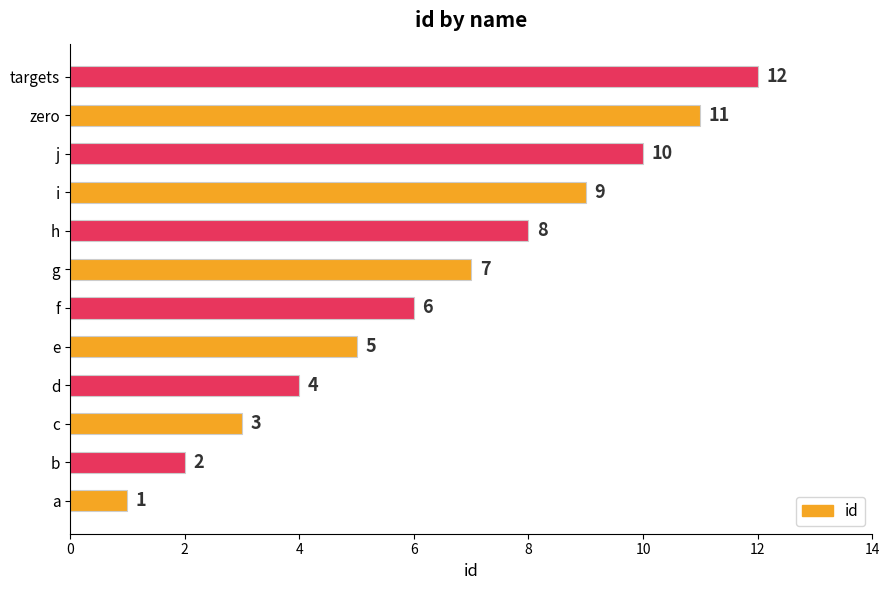

Is it true that the value at f is 2?

False